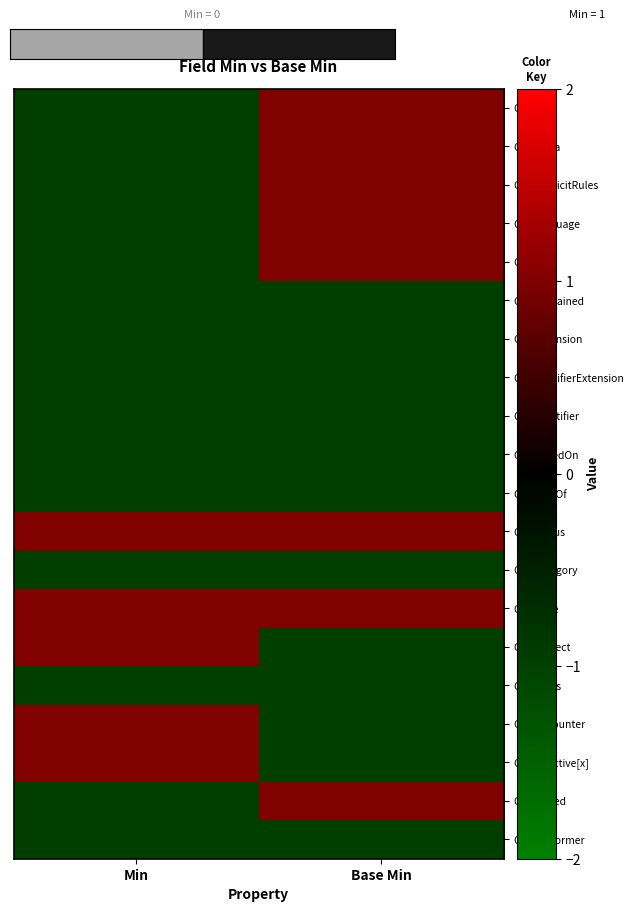

Which series has the largest total across all categories?

Obs.status